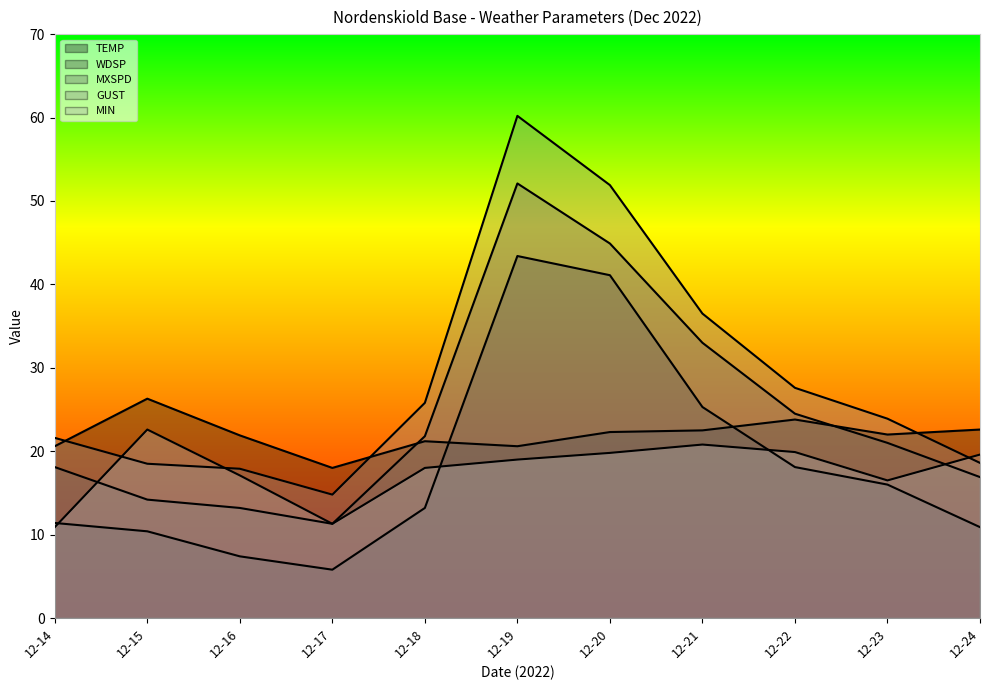

How many lines are shown in the chart?

5